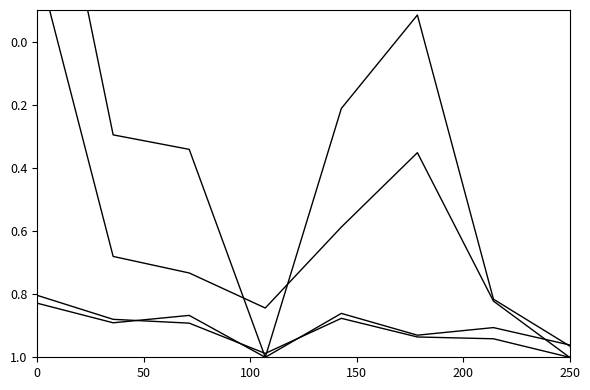

What is the value of the net_income point at the 8th from the left?

1.0